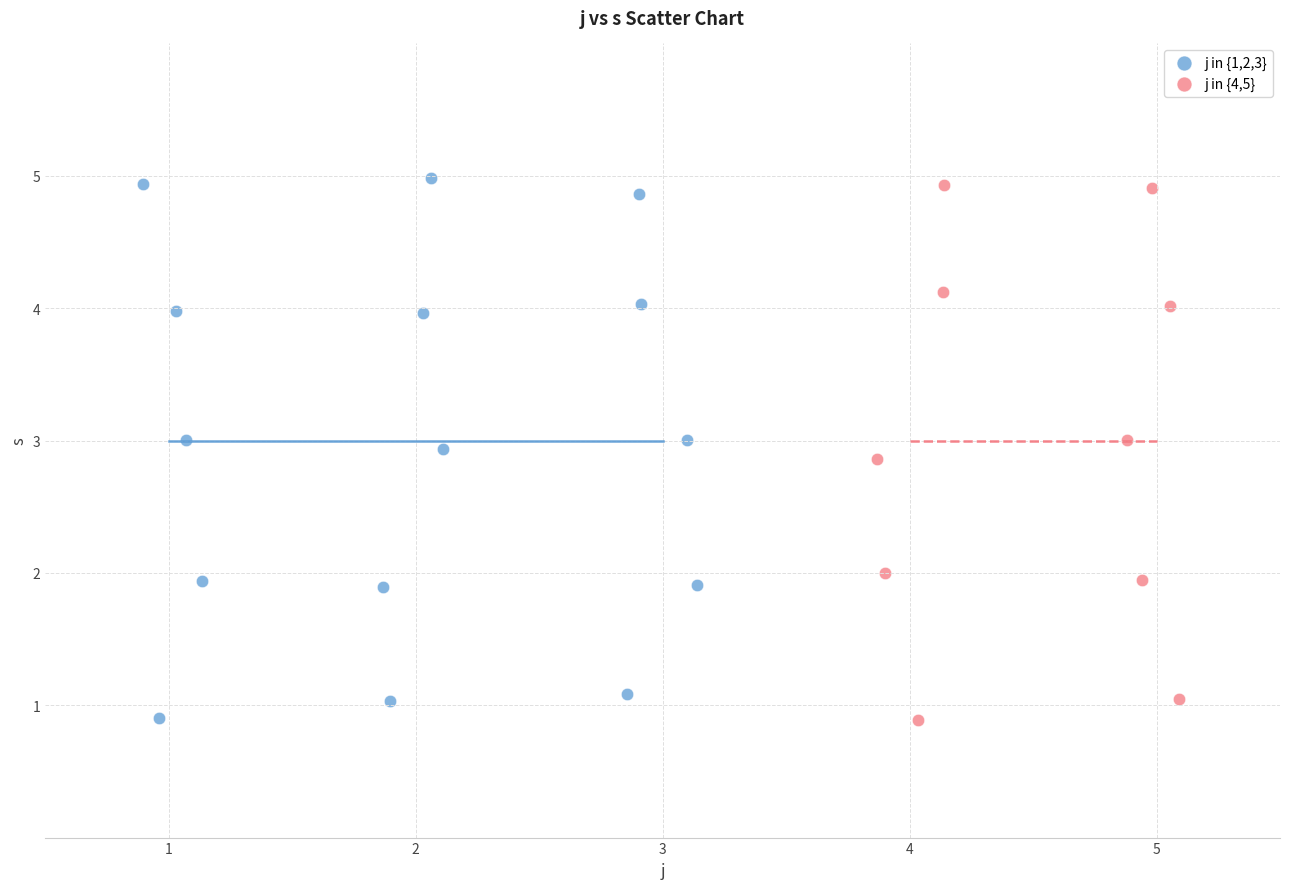

What are all the series names shown in the legend?

j in {1,2,3}, j in {4,5}